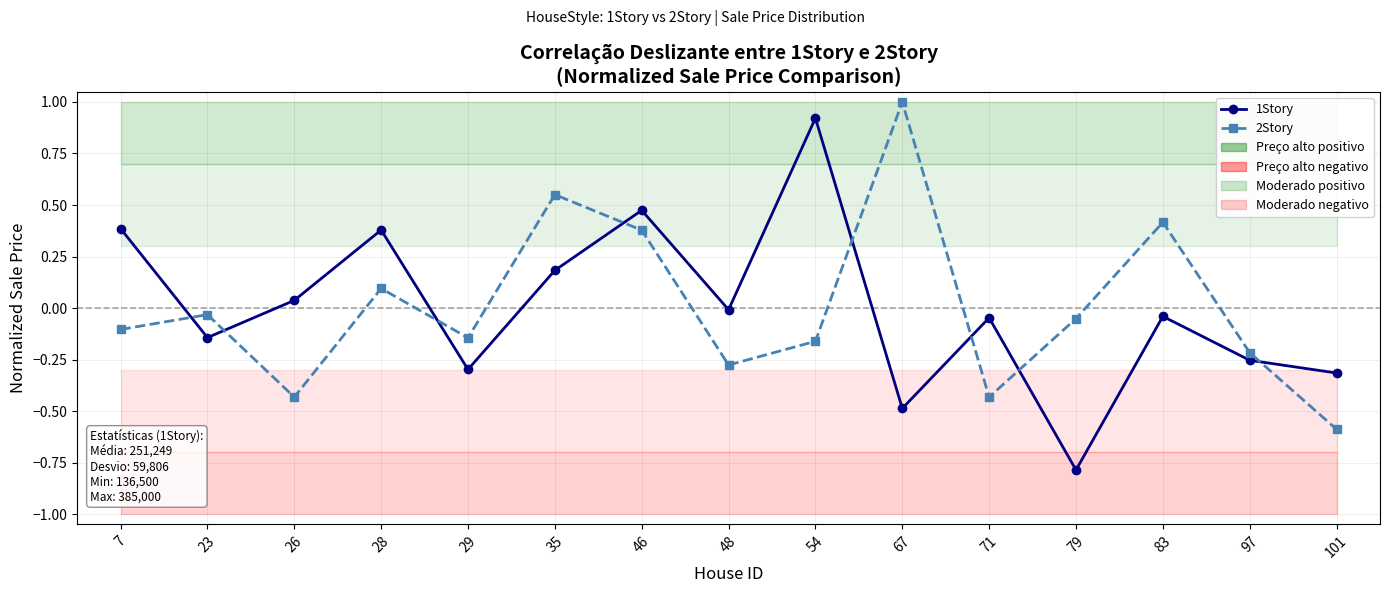

Reading left to right, extract all data points from this chart.

1Story: 0.4	-0.1	0.0	0.4	-0.3	0.2	0.5	-0.0	0.9	-0.5	-0.0	-0.8	-0.0	-0.3	-0.3
2Story: -0.1	-0.0	-0.4	0.1	-0.1	0.6	0.4	-0.3	-0.2	1.0	-0.4	-0.1	0.4	-0.2	-0.6